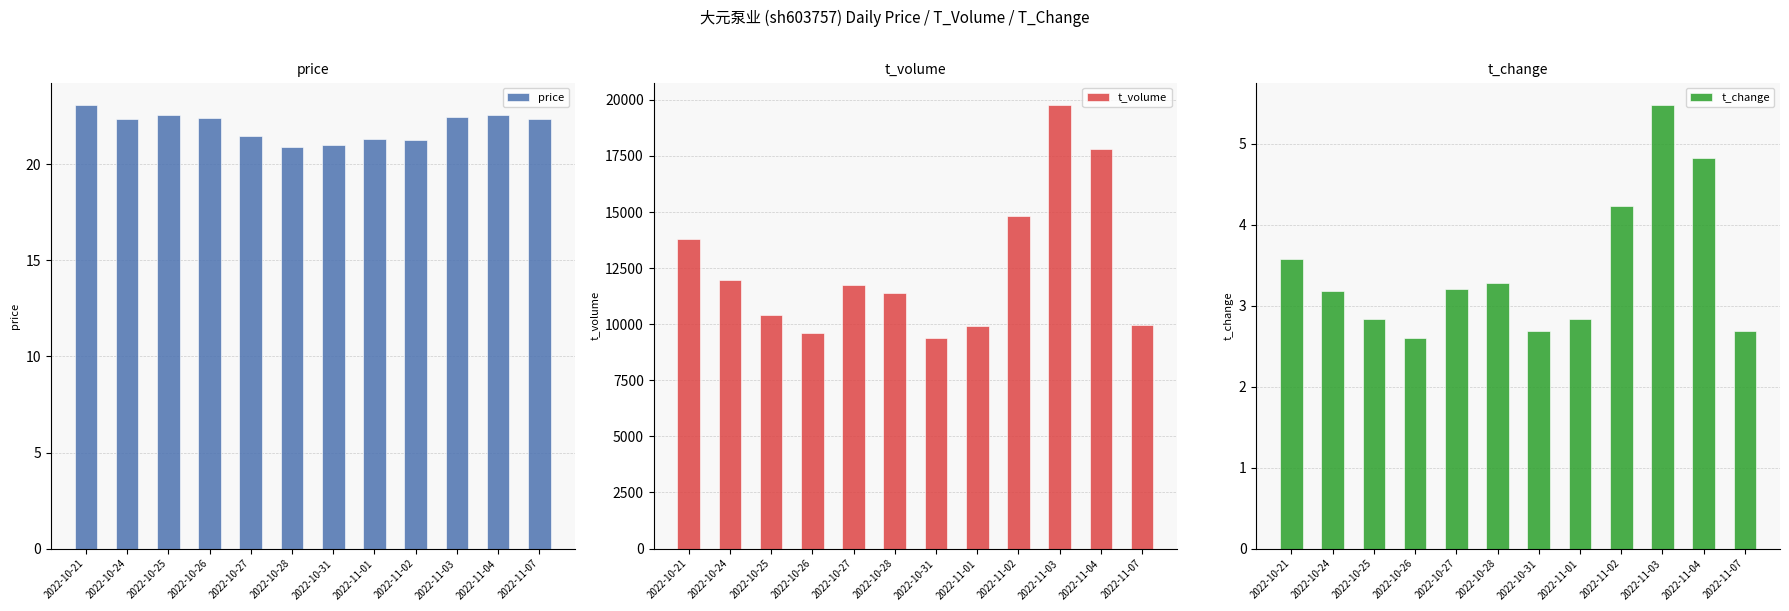

What is the difference between the t_volume values at 2022-11-02 and 2022-10-21?

1012